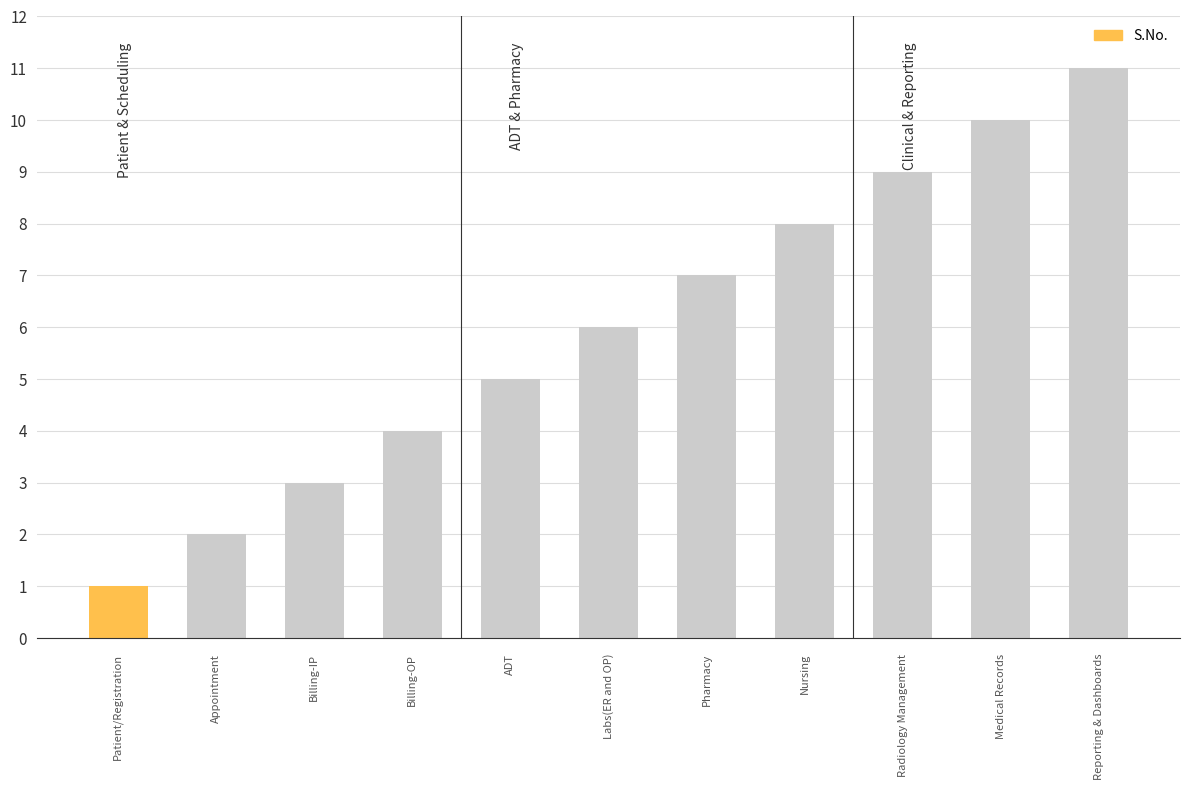

How many series are shown in this chart?

1